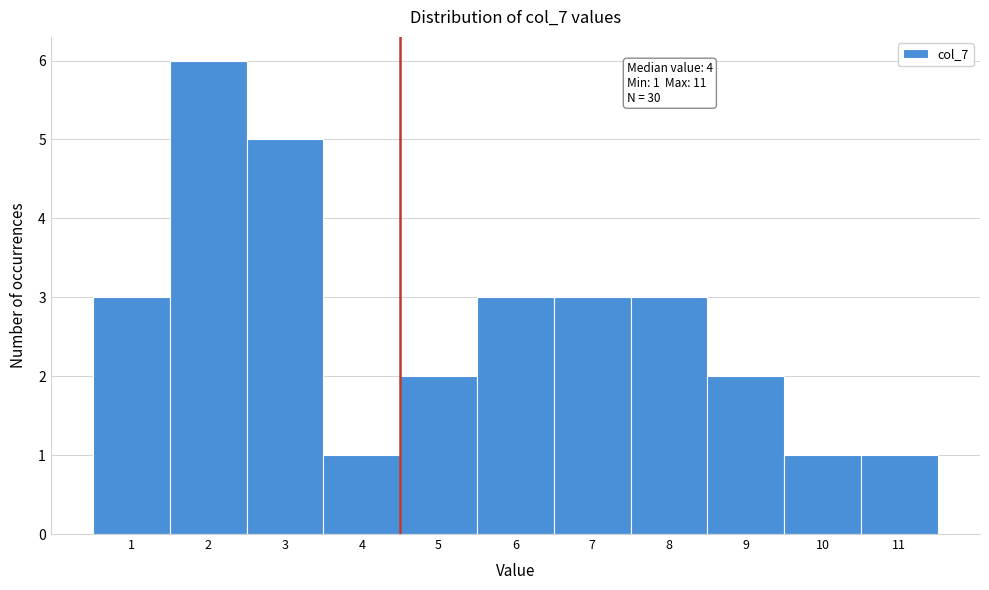

Which range on the x-axis has the tallest bar?

1.5 to 2.5